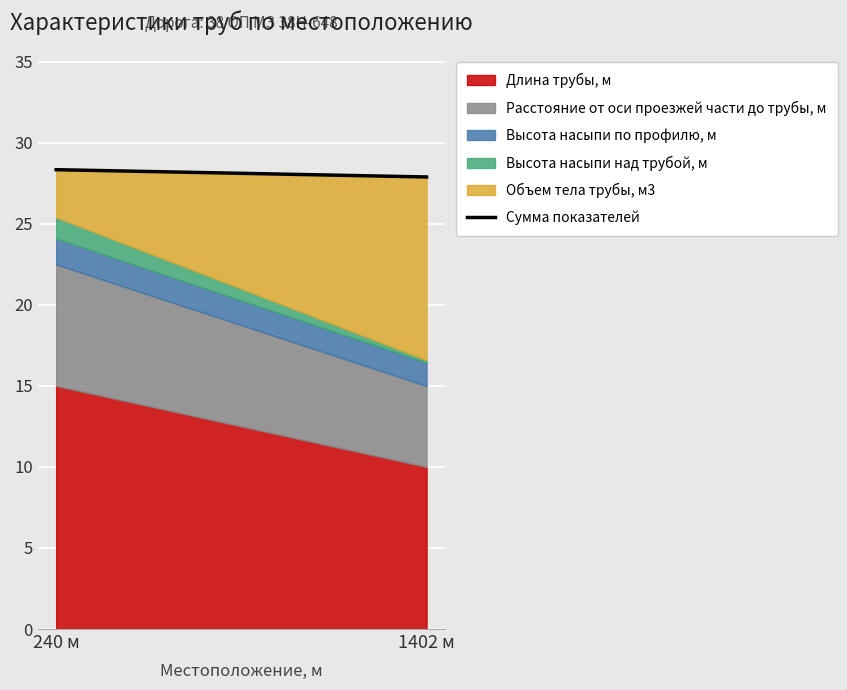

Which category has the highest value across all series?

240 м